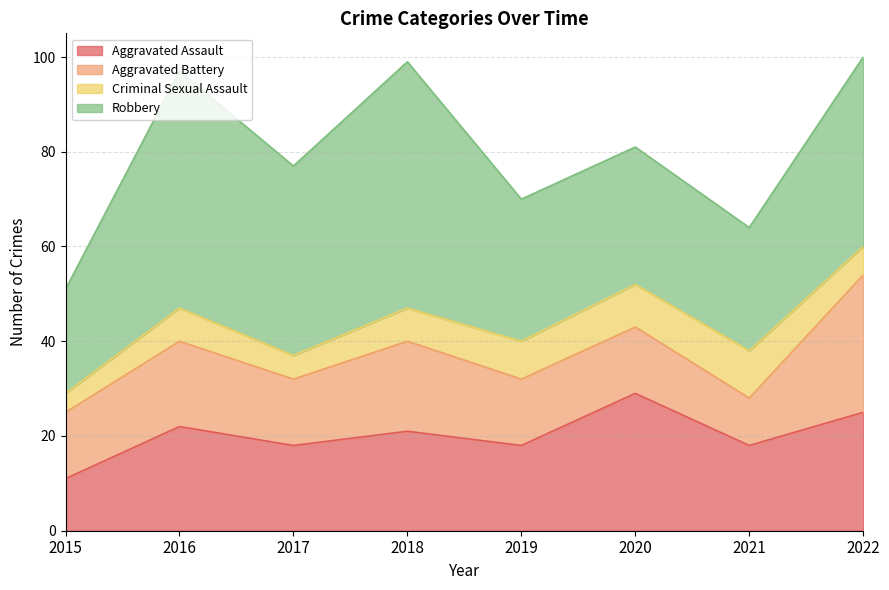

How many values in the Robbery series are below 40?

4